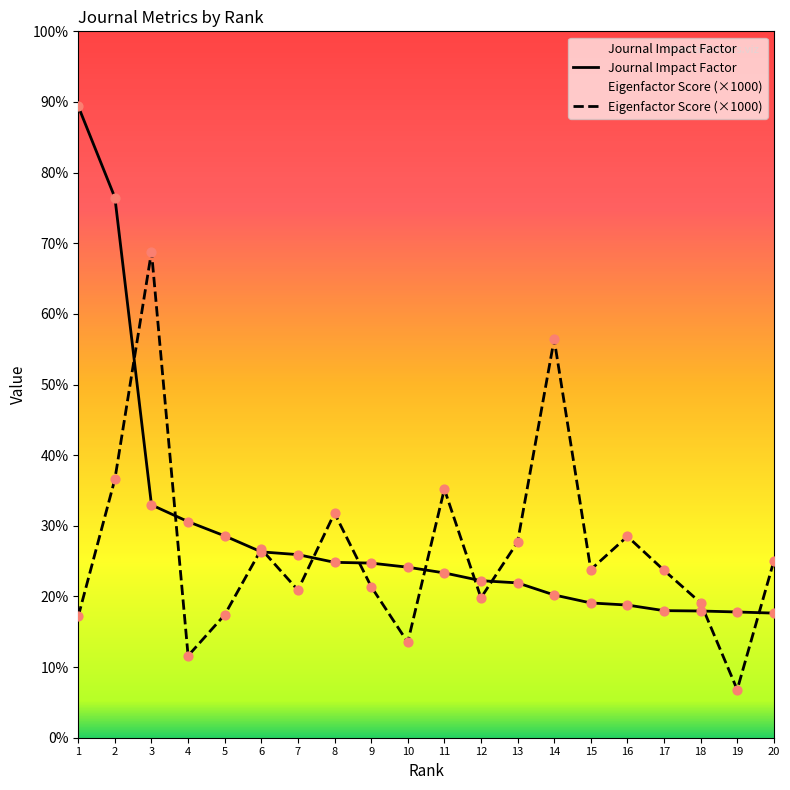

What is the total value across all series at 4?

4.2